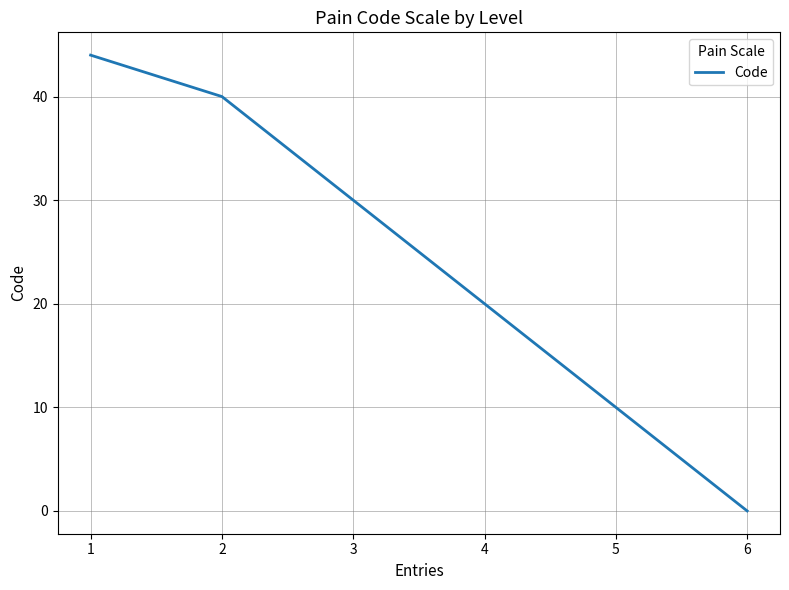

What is the average value?

24